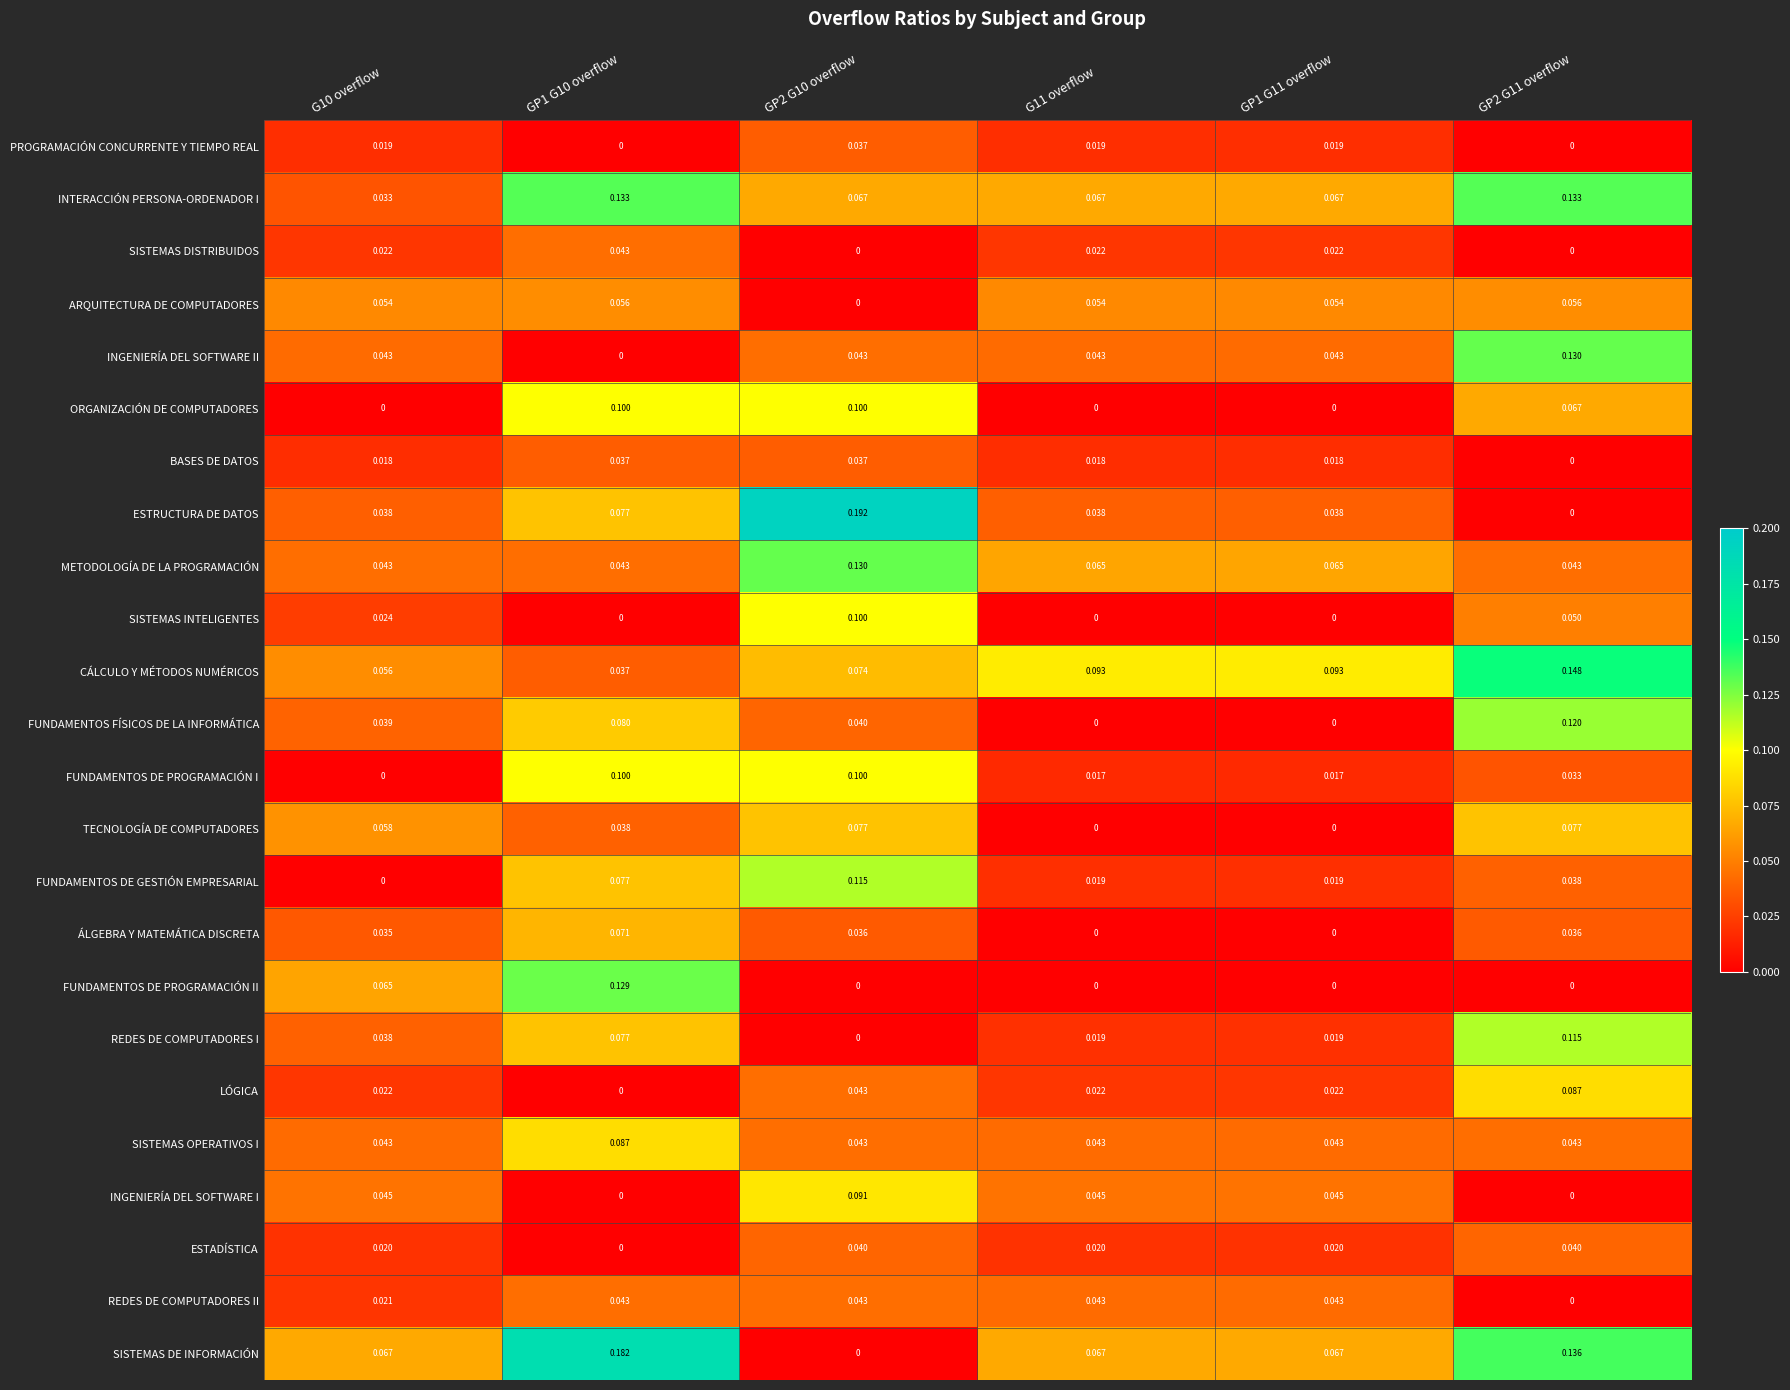

Which series has the largest range (max minus min)?

ESTRUCTURA DE DATOS